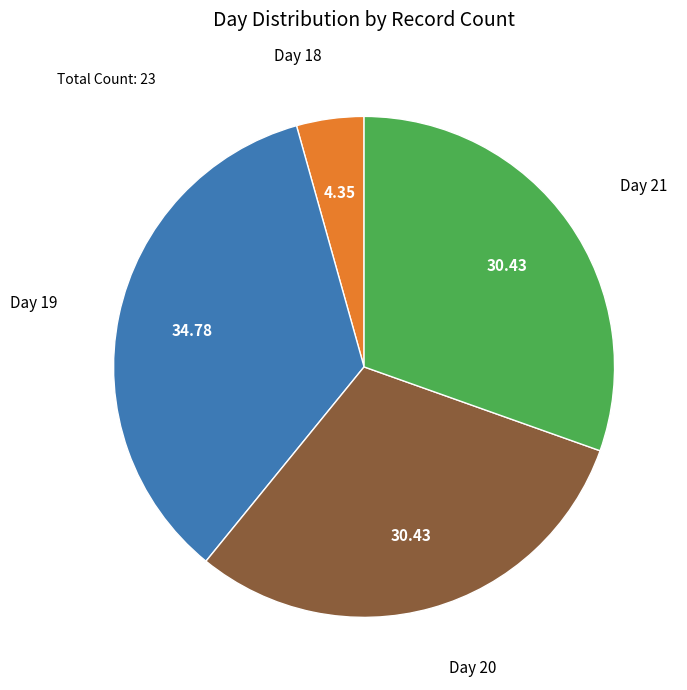

How many slices are in this pie chart?

4